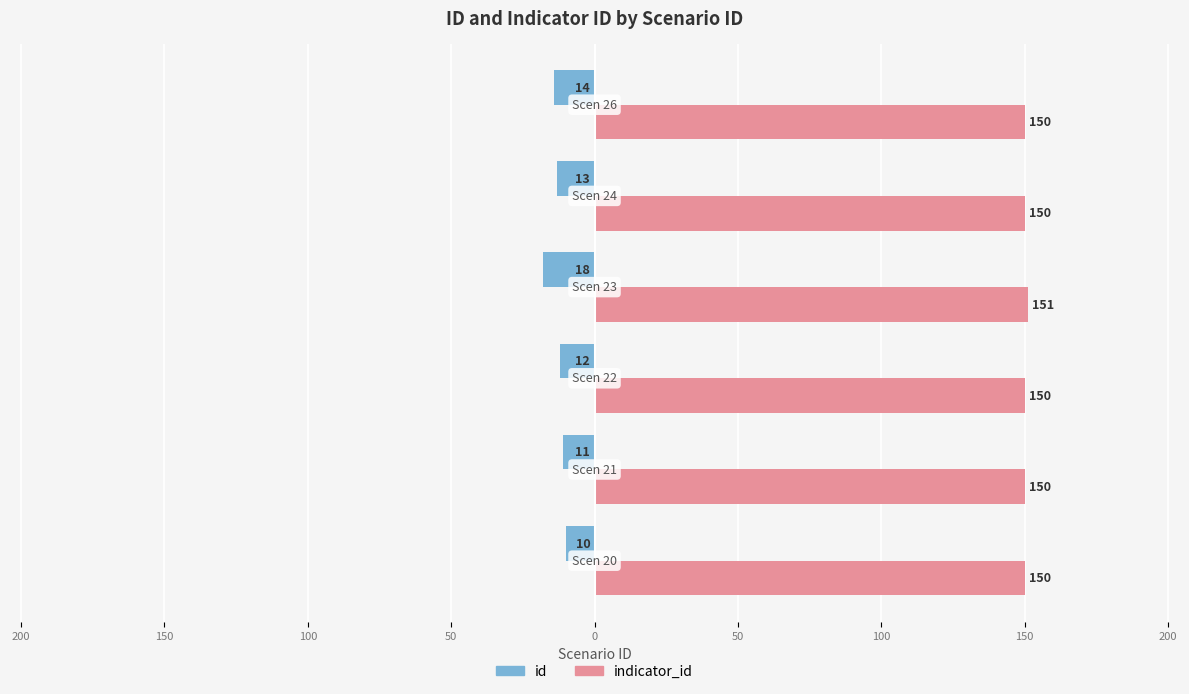

What is the value of the id bar at the 3rd from the left?

-12